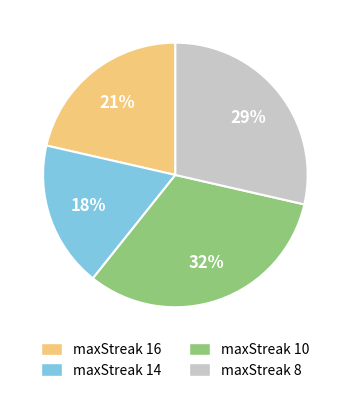

Which category has the smallest portion of the pie?

maxStreak 14